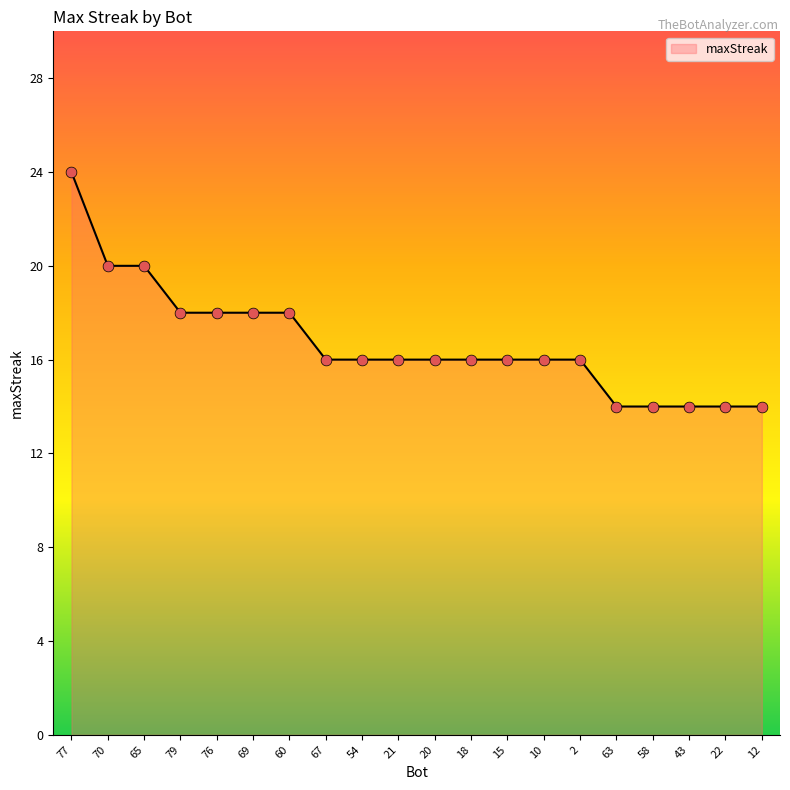

Between 79 and 58, which is larger?

79